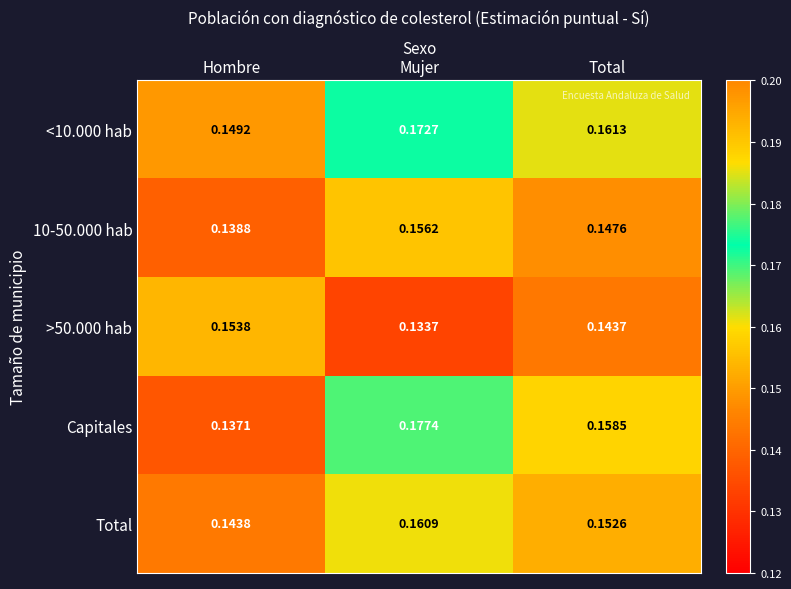

List the series in order of their peak value, highest first.

Capitales, <10.000 hab, Total, 10-50.000 hab, >50.000 hab